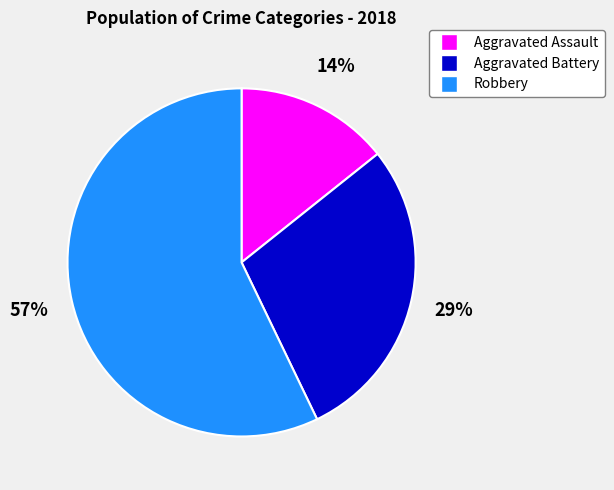

Rank the categories by value from highest to lowest.

Robbery, Aggravated Battery, Aggravated Assault